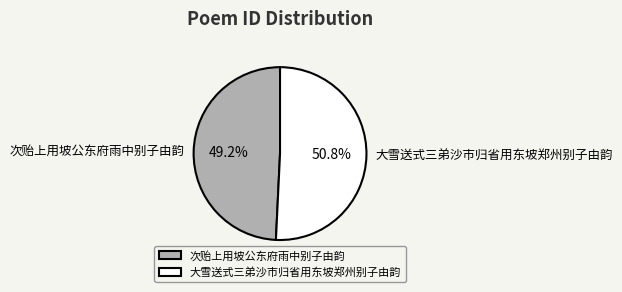

The 大雪送式三弟沙市归省用东坡郑州别子由韵 slice represents 41% of the pie. True or false?

False